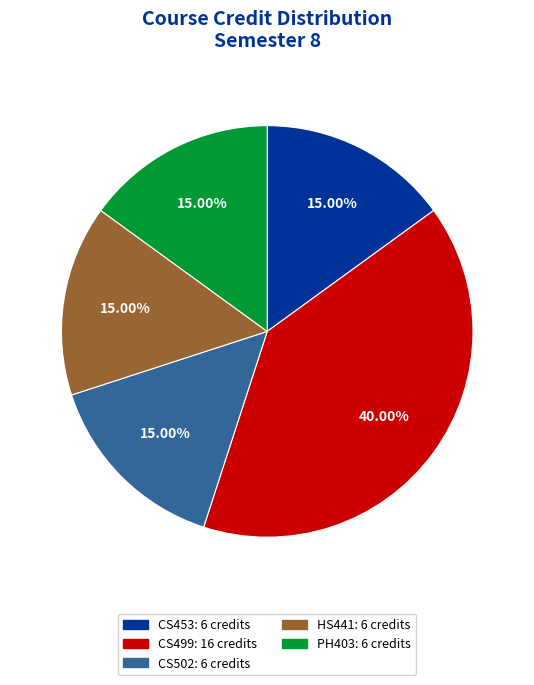

Count the number of slices in the pie.

5